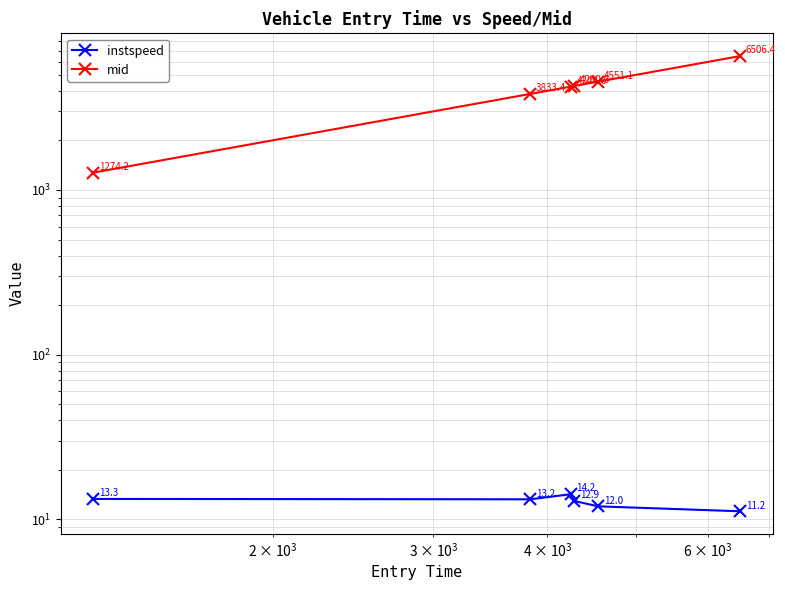

True or false: mid and instspeed cross at least once.

False